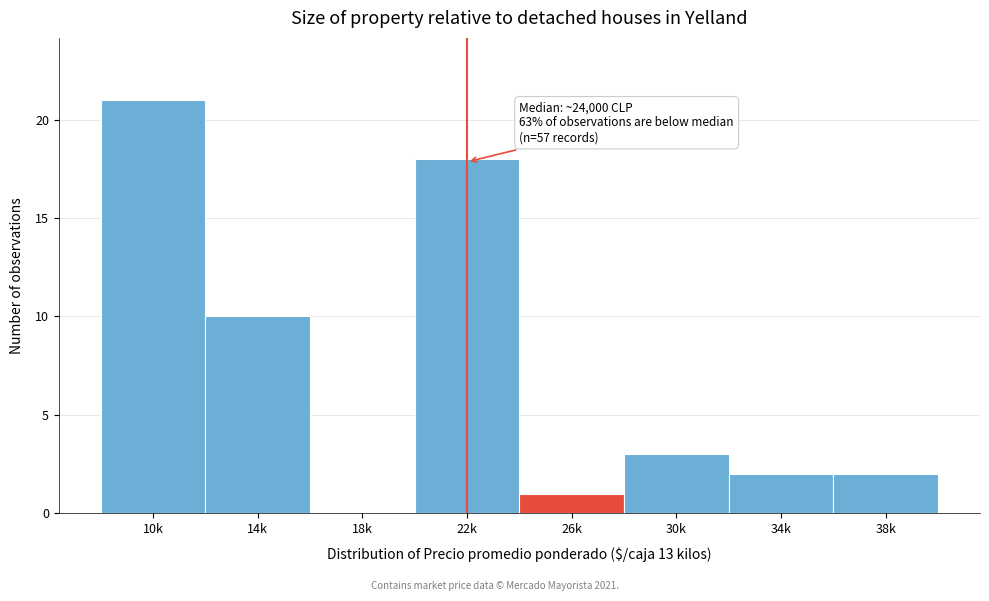

Reading left to right, list all the values displayed in this chart.

10k=21	14k=10	18k=0	22k=18	26k=1	30k=3	34k=2	38k=2